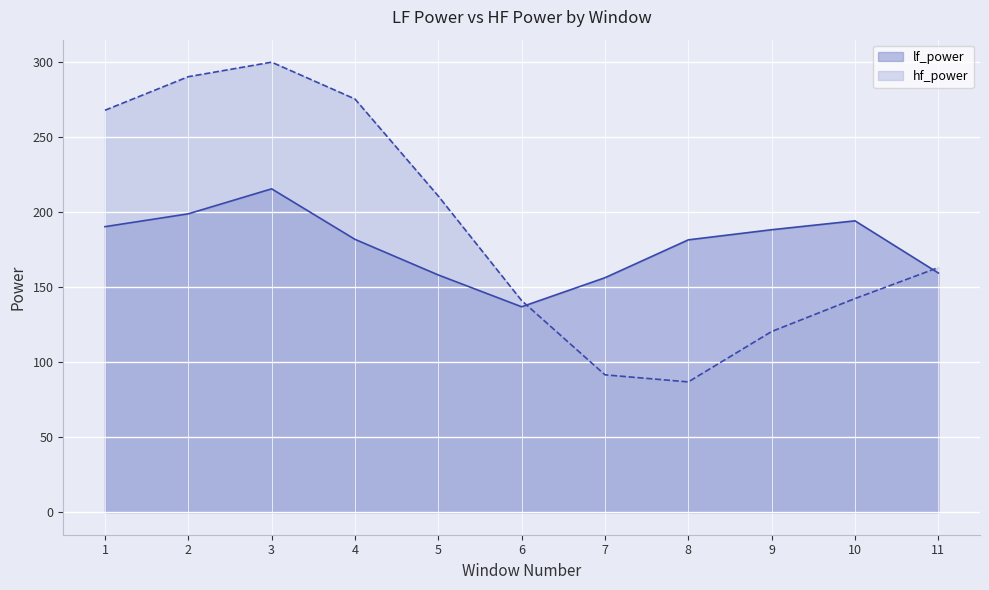

Is it true that hf_power equals 364.6 at 5?

False